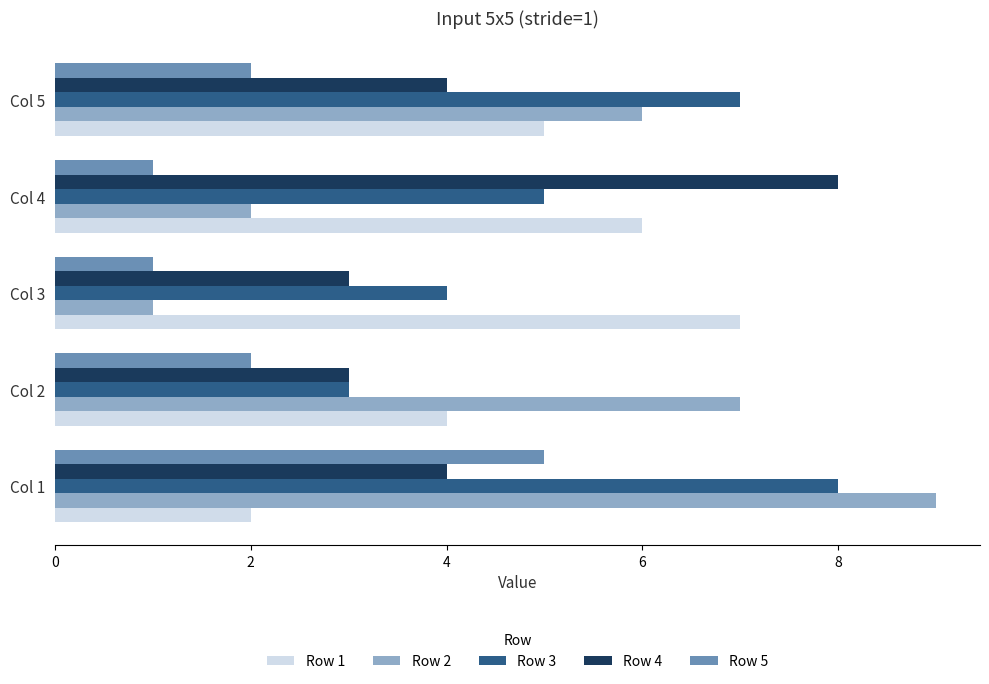

What are all the series names shown in the legend?

Row 1, Row 2, Row 3, Row 4, Row 5